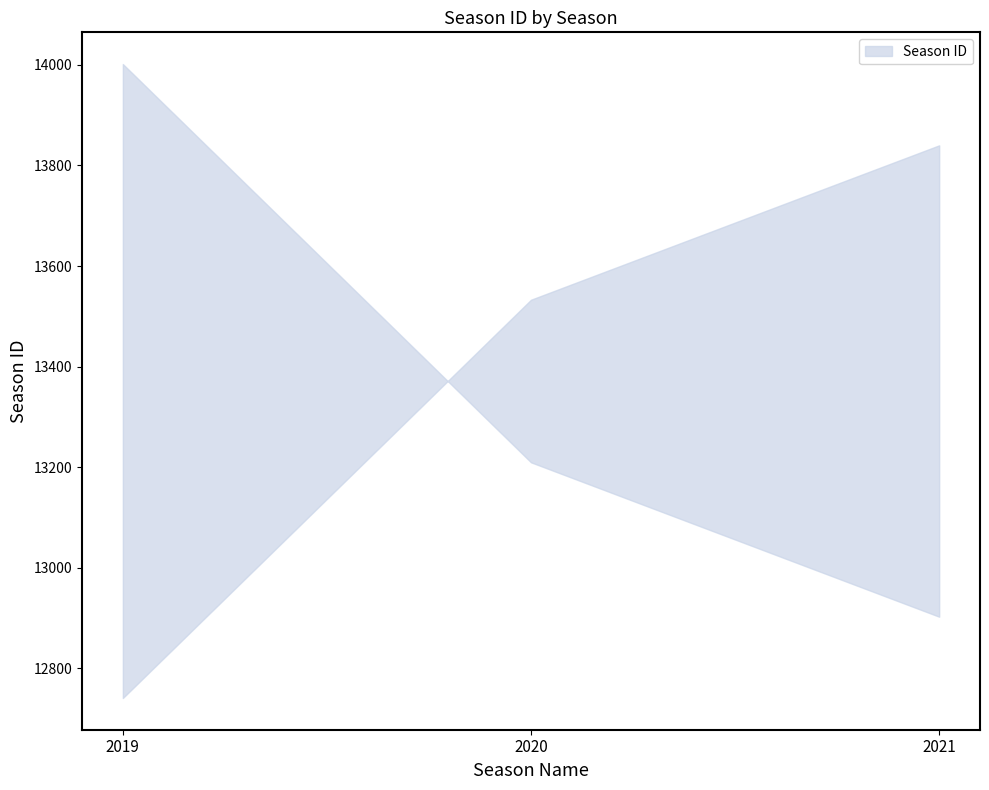

What is the sum of all values?

40114